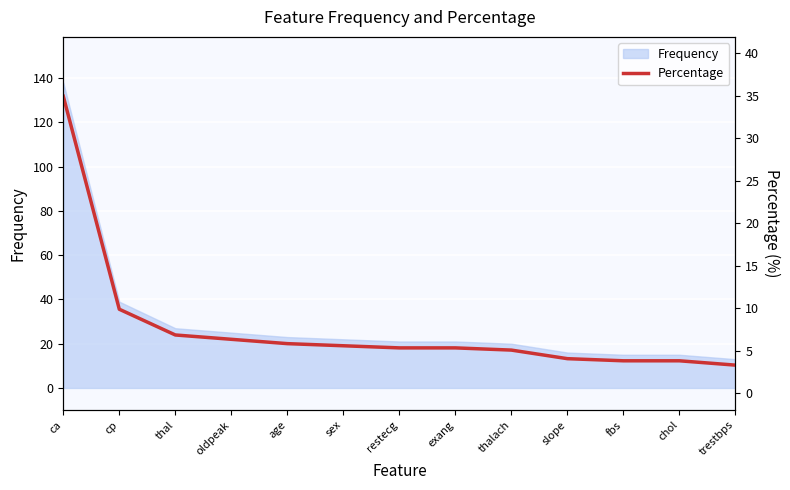

What is the smallest value displayed?

3.3